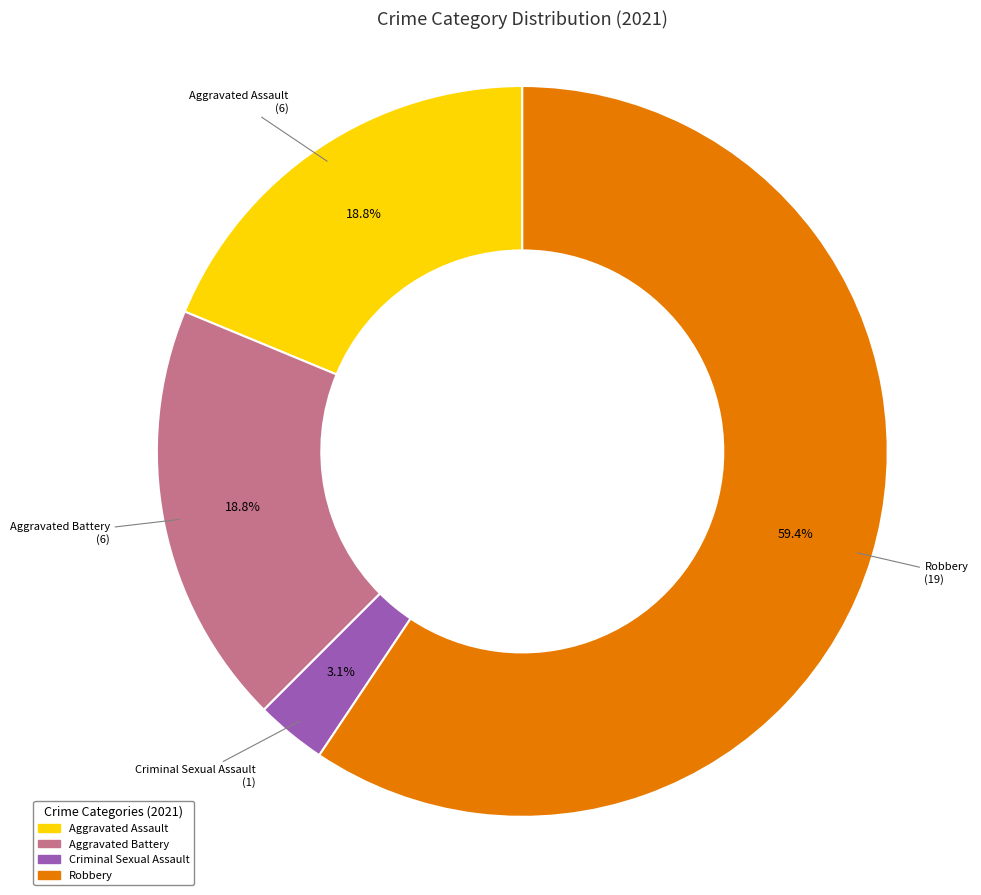

Is there a majority slice in this chart?

Yes